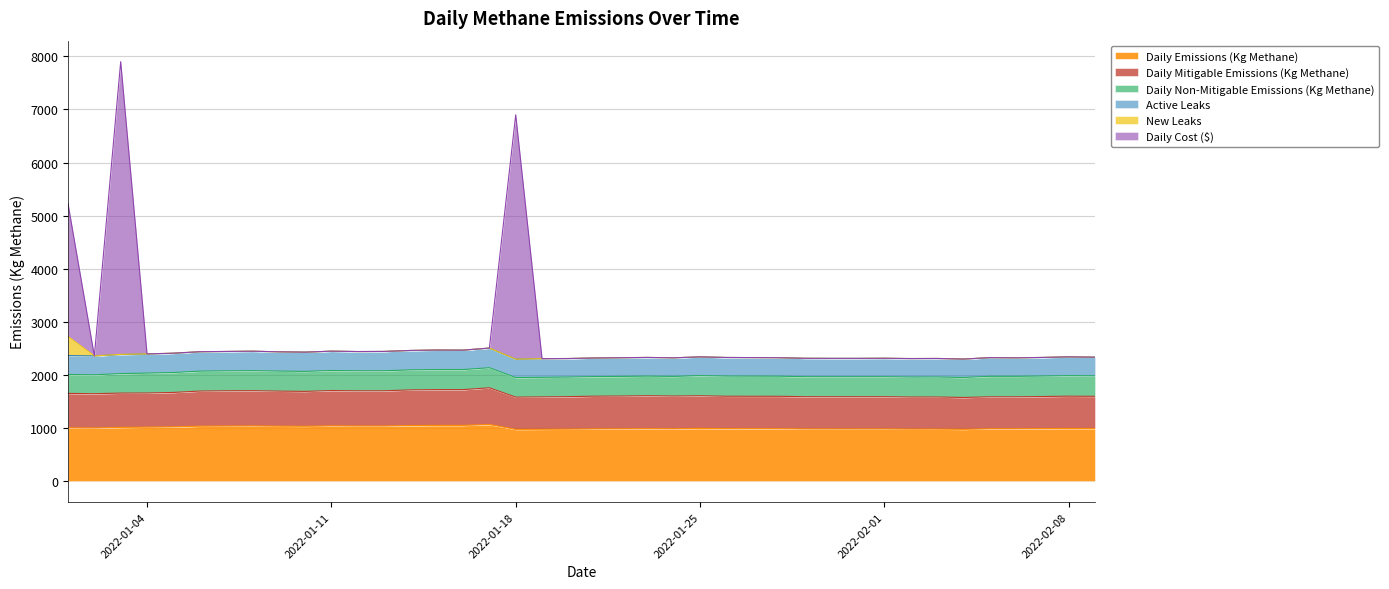

List the labels in order of Daily Emissions (Kg Methane) value, largest first.

2022-01-17, 2022-01-15, 2022-01-16, 2022-01-14, 2022-01-11, 2022-01-08, 2022-01-13, 2022-01-12, 2022-01-07, 2022-01-09, 2022-01-06, 2022-01-10, 2022-01-05, 2022-01-04, 2022-01-03, 2022-01-01, 2022-01-02, 2022-01-25, 2022-02-08, 2022-02-09, 2022-02-07, 2022-01-26, 2022-01-23, 2022-01-27, 2022-01-28, 2022-02-05, 2022-02-06, 2022-01-22, 2022-01-24, 2022-01-21, 2022-01-29, 2022-02-01, 2022-01-30, 2022-01-31, 2022-02-03, 2022-02-02, 2022-01-20, 2022-01-19, 2022-02-04, 2022-01-18